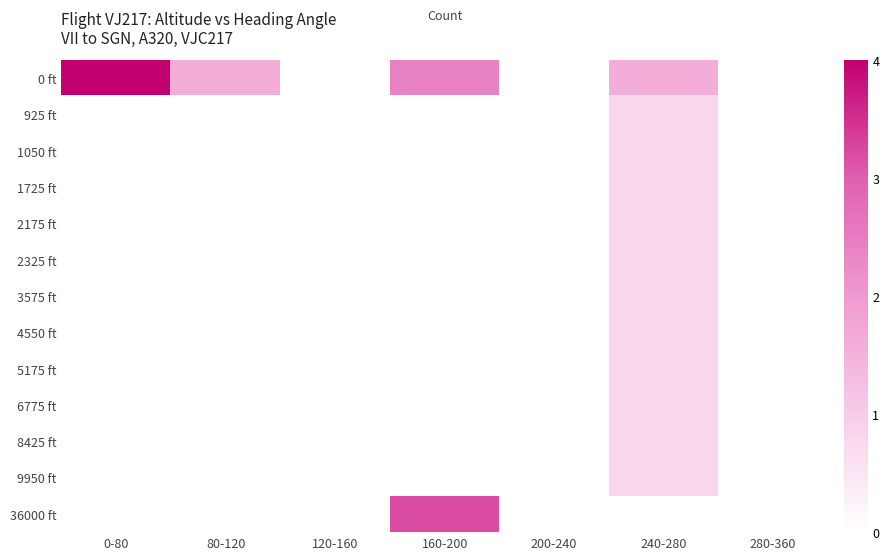

Reading right to left, transcribe all the data shown in this chart.

0 ft: 280-360=0.0	240-280=1.6	200-240=0.0	160-200=2.4	120-160=0.0	80-120=1.6	0-80=4.0
925 ft: 280-360=0.0	240-280=0.8	200-240=0.0	160-200=0.0	120-160=0.0	80-120=0.0	0-80=0.0
1050 ft: 280-360=0.0	240-280=0.8	200-240=0.0	160-200=0.0	120-160=0.0	80-120=0.0	0-80=0.0
1725 ft: 280-360=0.0	240-280=0.8	200-240=0.0	160-200=0.0	120-160=0.0	80-120=0.0	0-80=0.0
2175 ft: 280-360=0.0	240-280=0.8	200-240=0.0	160-200=0.0	120-160=0.0	80-120=0.0	0-80=0.0
2325 ft: 280-360=0.0	240-280=0.8	200-240=0.0	160-200=0.0	120-160=0.0	80-120=0.0	0-80=0.0
3575 ft: 280-360=0.0	240-280=0.8	200-240=0.0	160-200=0.0	120-160=0.0	80-120=0.0	0-80=0.0
4550 ft: 280-360=0.0	240-280=0.8	200-240=0.0	160-200=0.0	120-160=0.0	80-120=0.0	0-80=0.0
5175 ft: 280-360=0.0	240-280=0.8	200-240=0.0	160-200=0.0	120-160=0.0	80-120=0.0	0-80=0.0
6775 ft: 280-360=0.0	240-280=0.8	200-240=0.0	160-200=0.0	120-160=0.0	80-120=0.0	0-80=0.0
8425 ft: 280-360=0.0	240-280=0.8	200-240=0.0	160-200=0.0	120-160=0.0	80-120=0.0	0-80=0.0
9950 ft: 280-360=0.0	240-280=0.8	200-240=0.0	160-200=0.0	120-160=0.0	80-120=0.0	0-80=0.0
36000 ft: 280-360=0.0	240-280=0.0	200-240=0.0	160-200=3.2	120-160=0.0	80-120=0.0	0-80=0.0